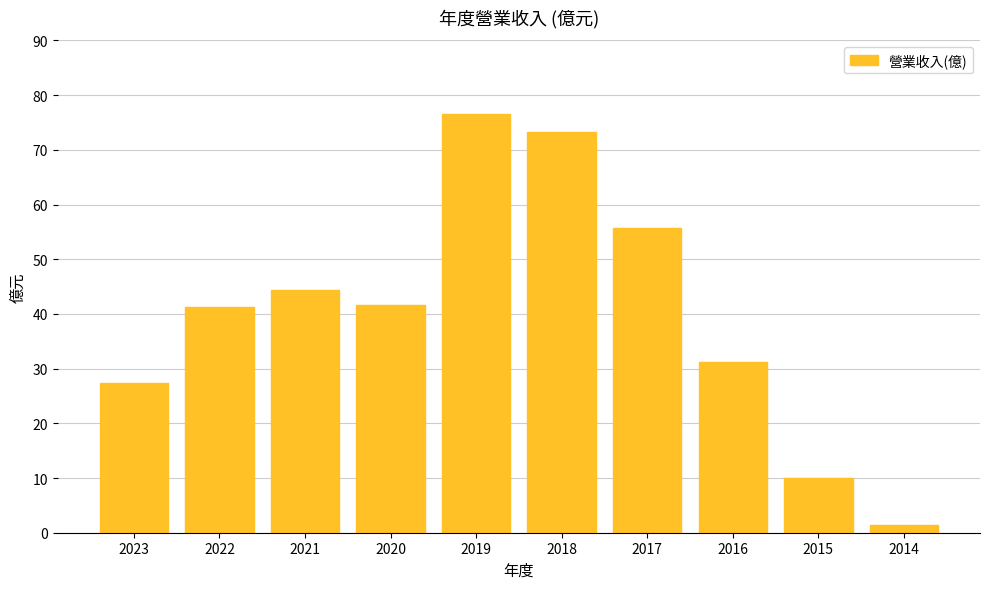

What value does the data have at 2023?

27.3